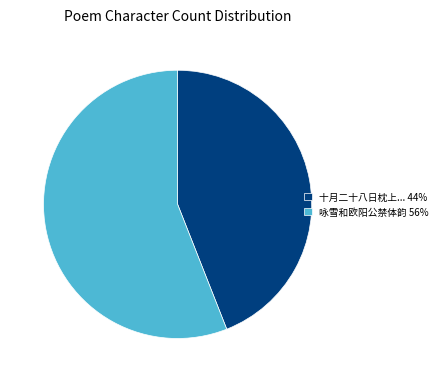

What is the smallest slice in the pie chart?

十月二十八日枕上... 44%